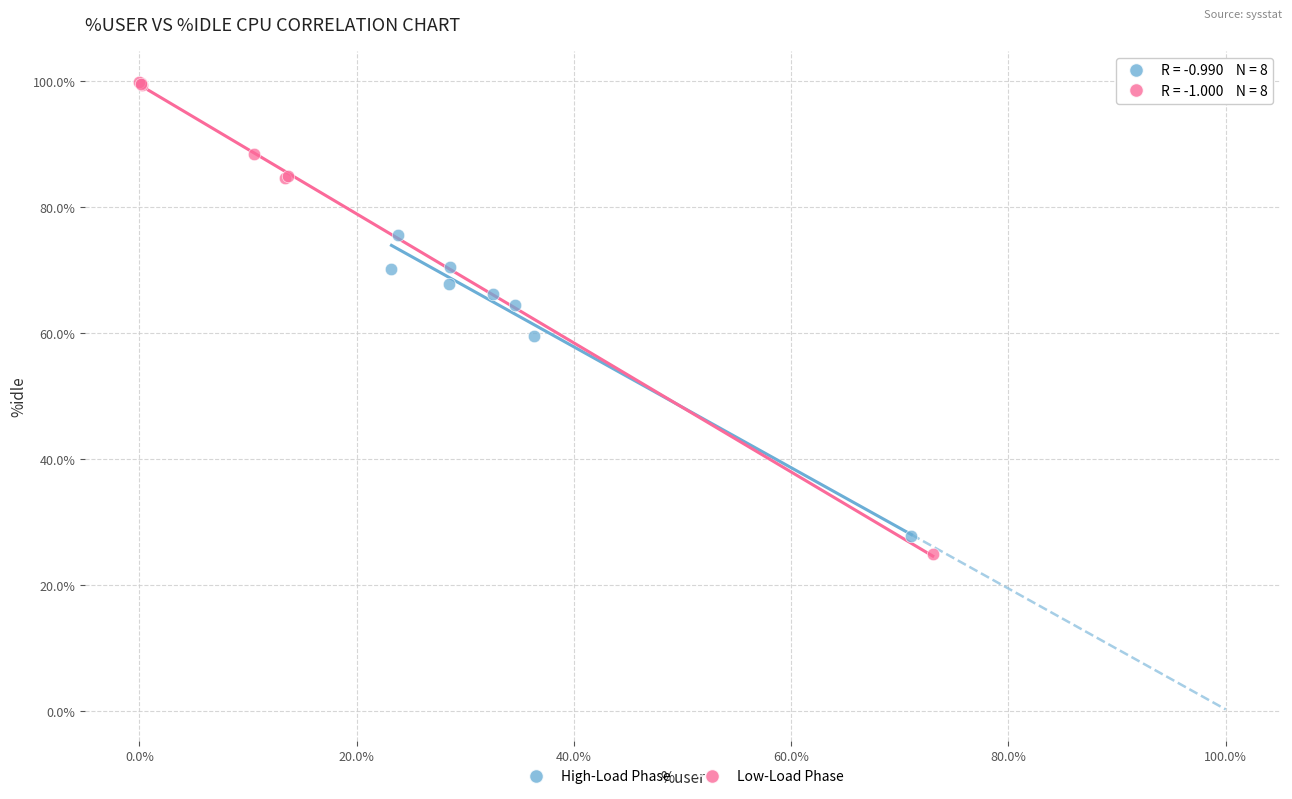

Which series has the widest spread of Y values?

Low-Load Phase